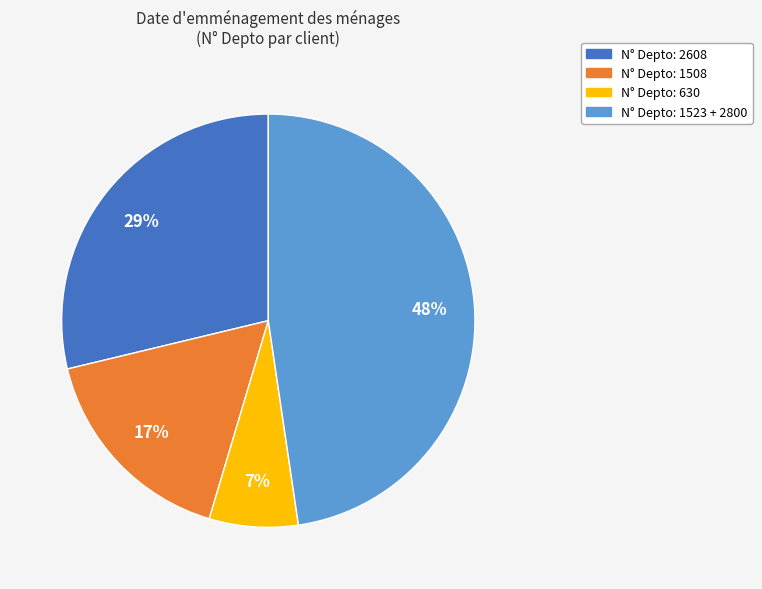

To the nearest percent, what is the average slice percentage?

25%